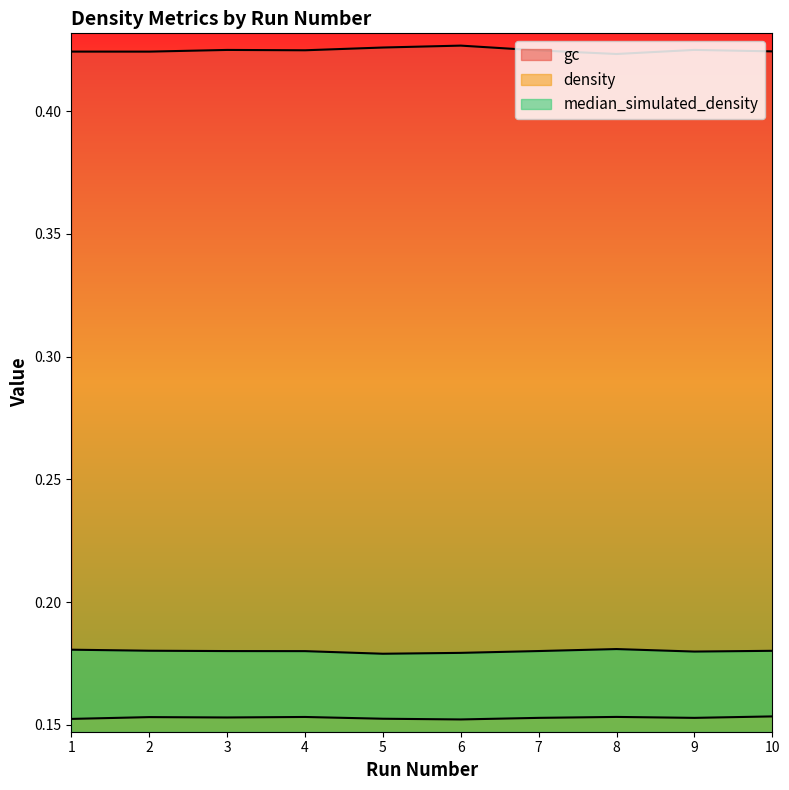

What is the maximum value for median_simulated_density?

0.2